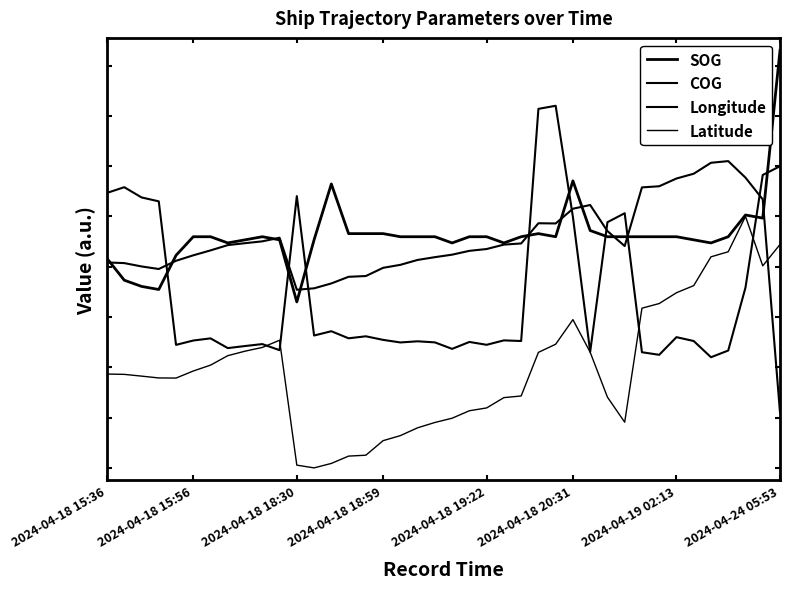

True or false: Latitude and SOG cross at least once.

False